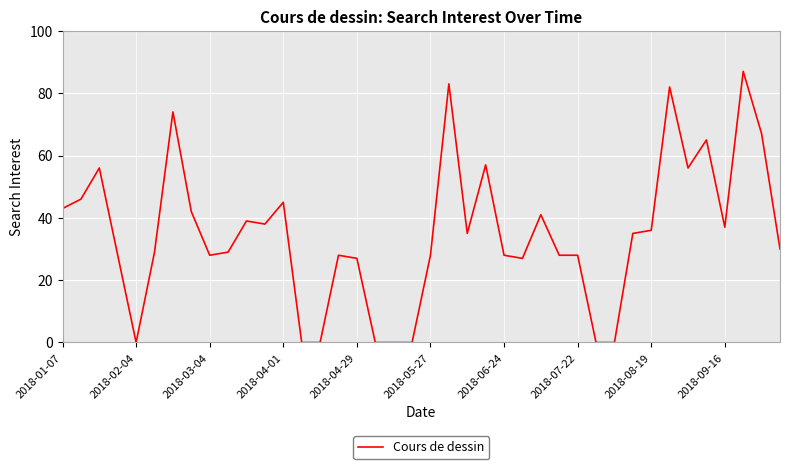

Reading left to right, transcribe all the data shown in this chart.

43	46	56	28	0	29	74	42	28	29	39	38	45	0	0	28	27	0	0	0	28	83	35	57	28	27	41	28	28	0	0	35	36	82	56	65	37	87	67	30